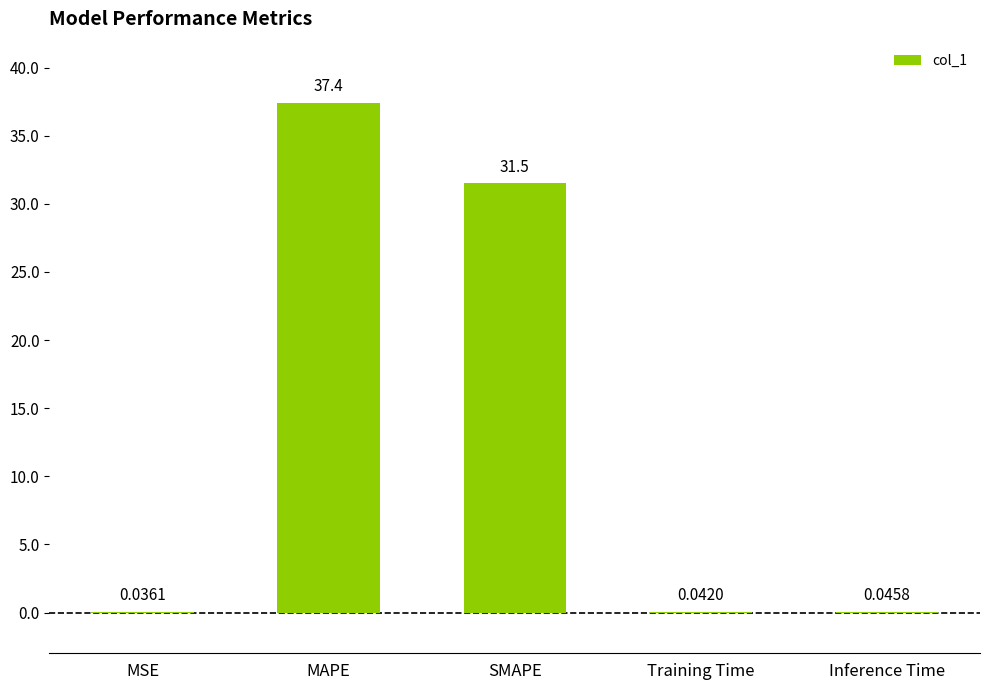

What is the sum of the values at Inference Time and SMAPE?

31.6